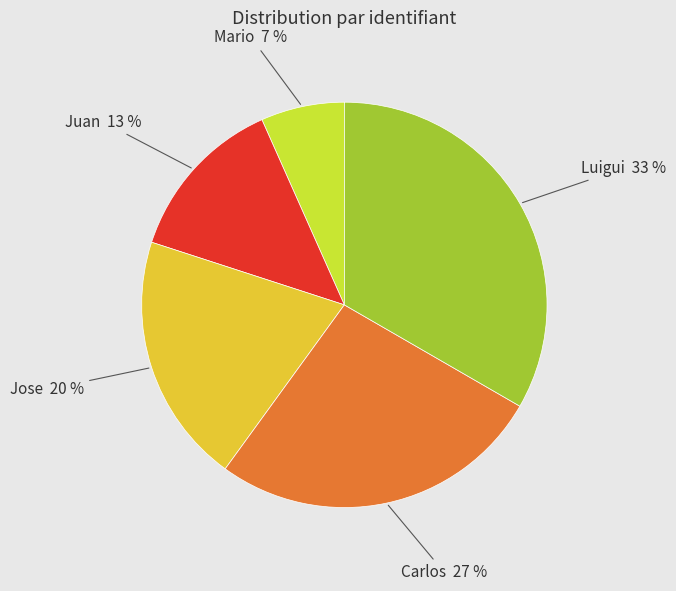

To the nearest percent, what is the average slice percentage?

20%